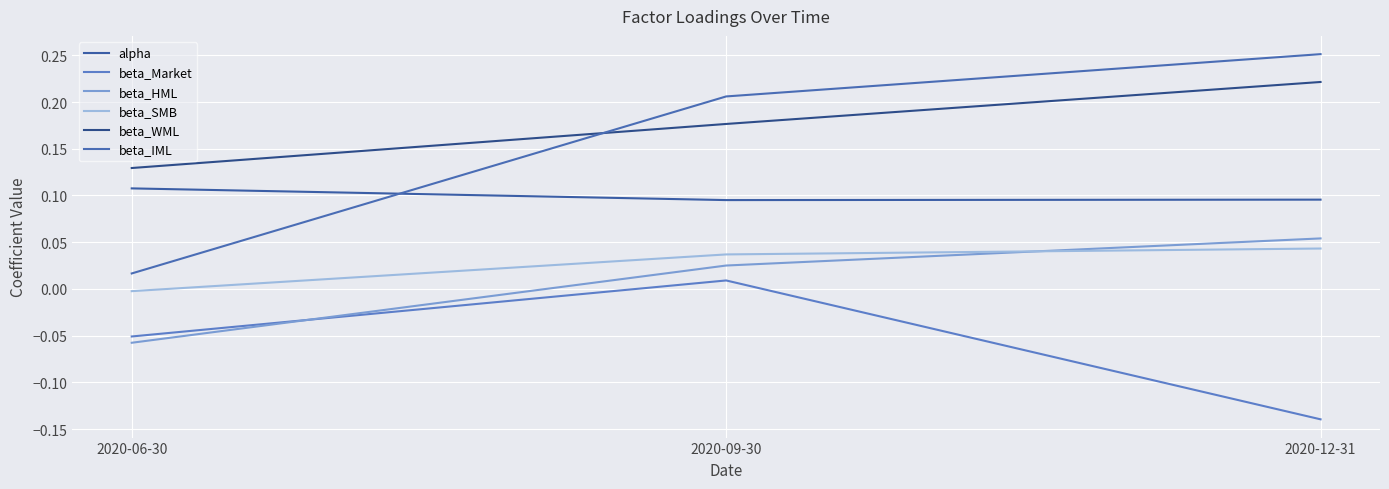

At which label does alpha reach its peak?

2020-06-30